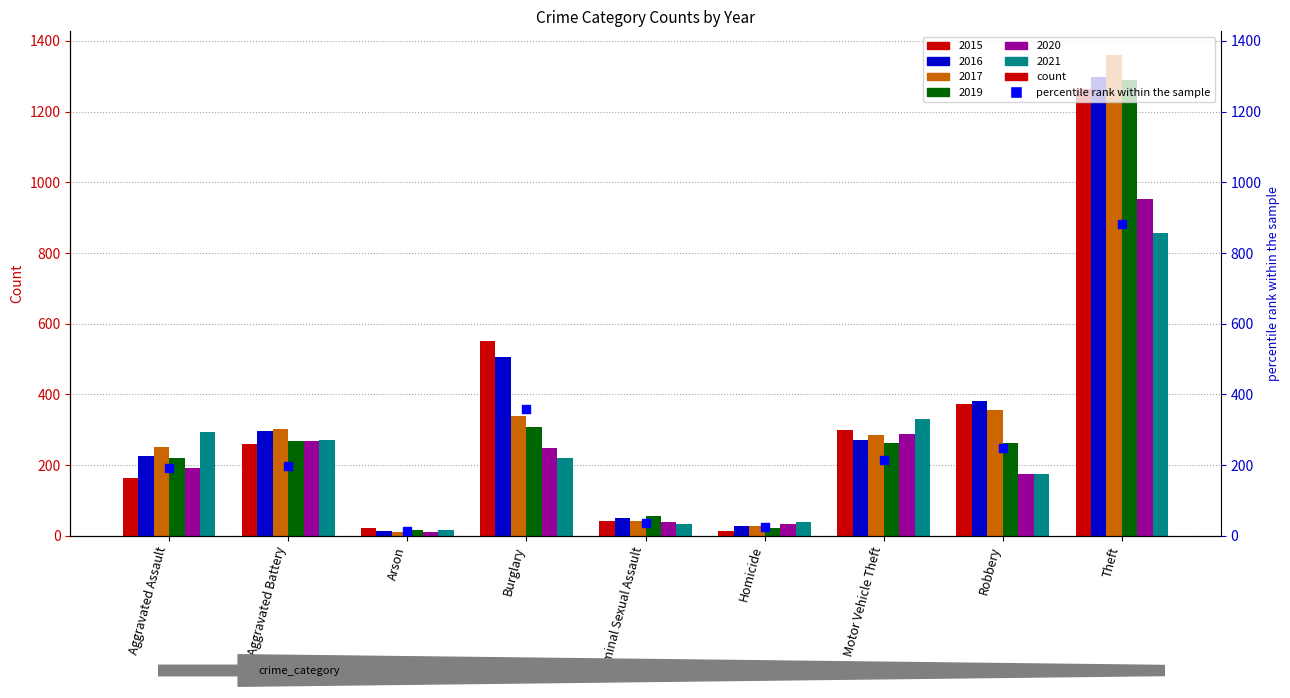

What is the change in value from Arson to Theft?

+869.1